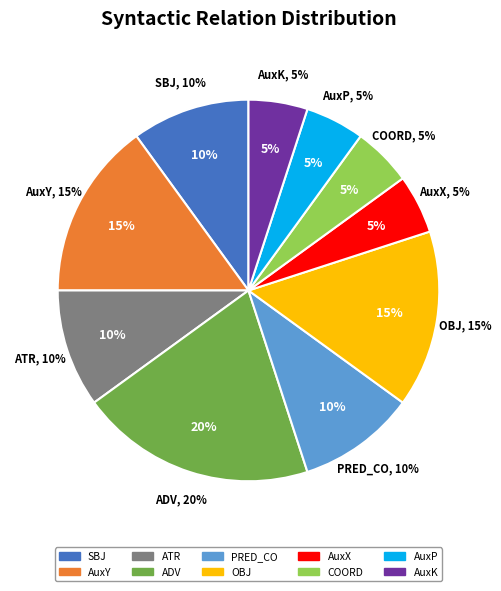

Which category has the biggest portion of the pie?

ADV